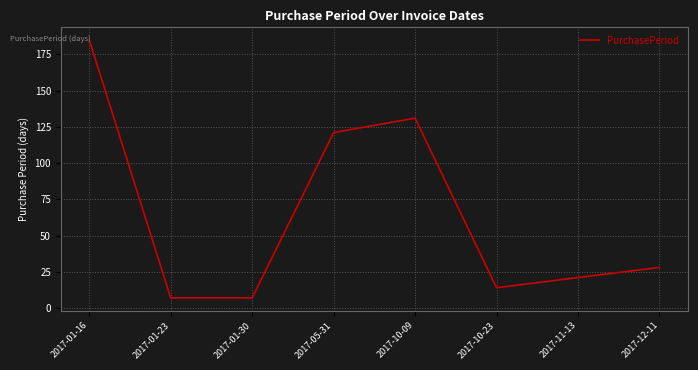

What is the change in value from 2017-01-16 to 2017-01-23?

-178